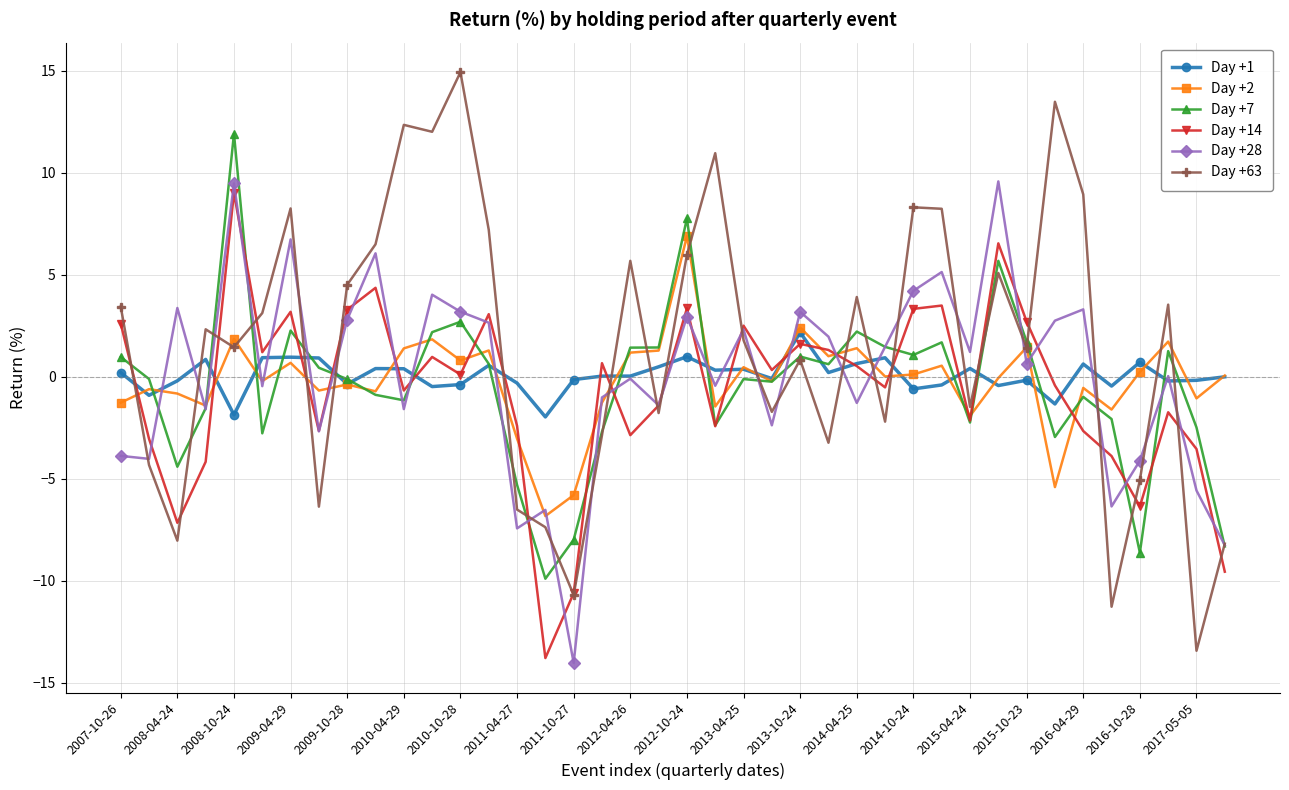

Which series has the largest range (max minus min)?

Day +63